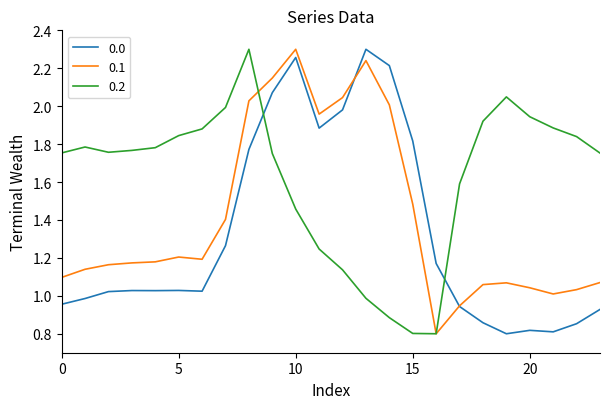

Which series ends up on top after the final intersection of 0.2 and 0.0?

0.2